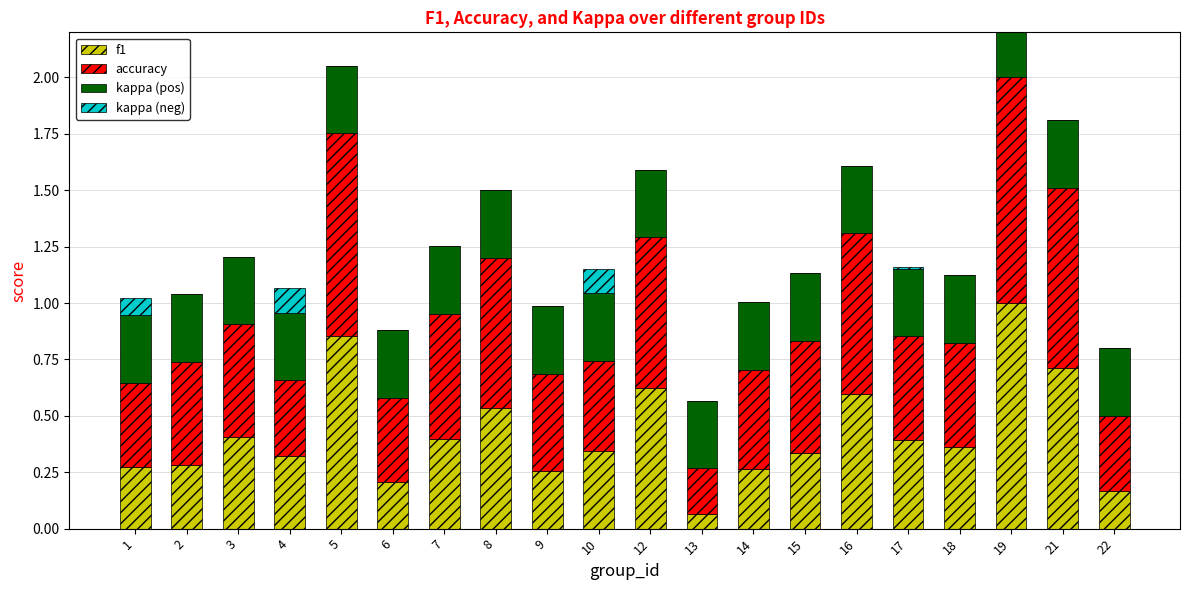

Between 18 and 8, which is larger?

8